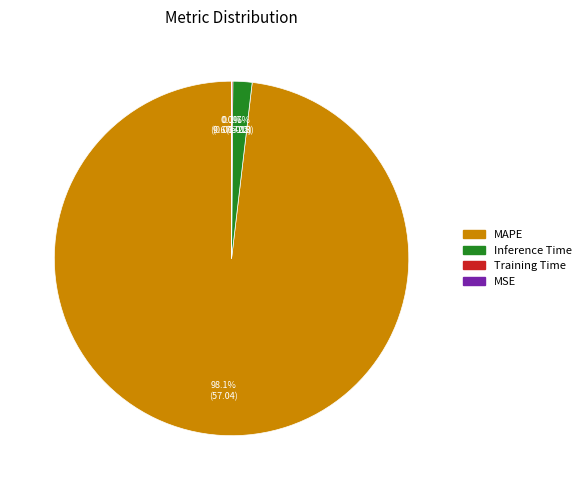

Is there any slice that represents more than half of the pie?

Yes